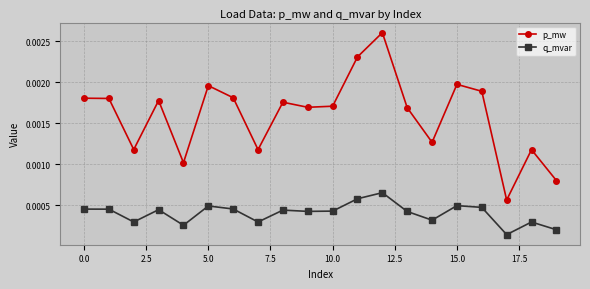

List the series in order of their overall mean, highest first.

p_mw, q_mvar